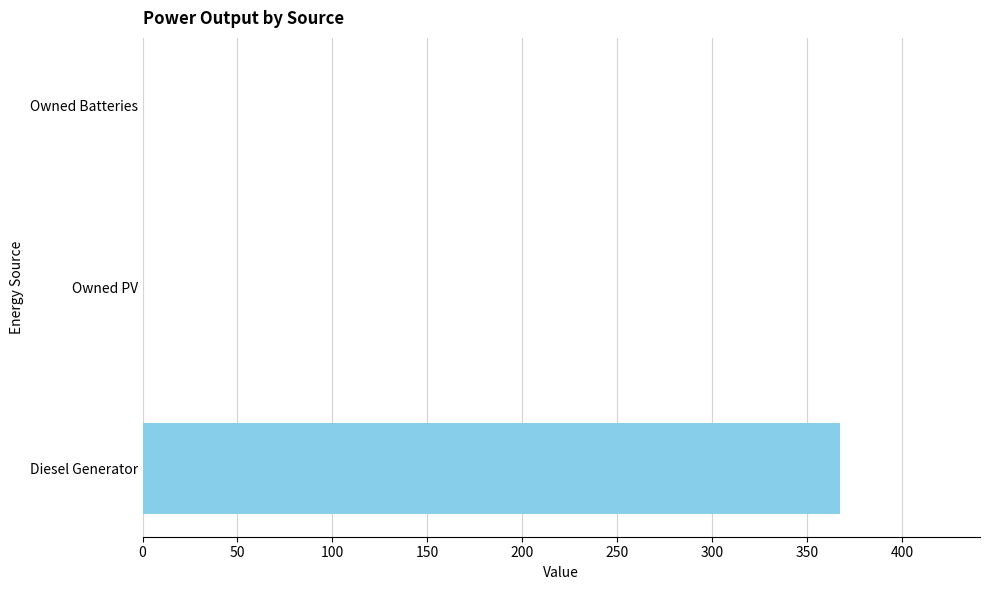

Which has a higher value, Owned Batteries or Diesel Generator?

Diesel Generator